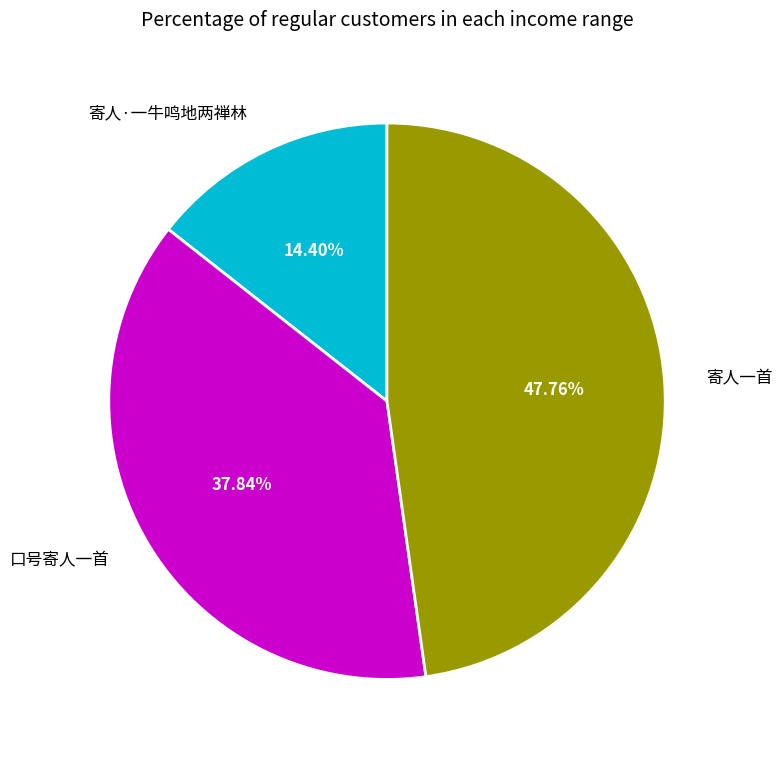

Approximately how many times larger is the value at 口号寄人一首 compared to 寄人一首?

0.8